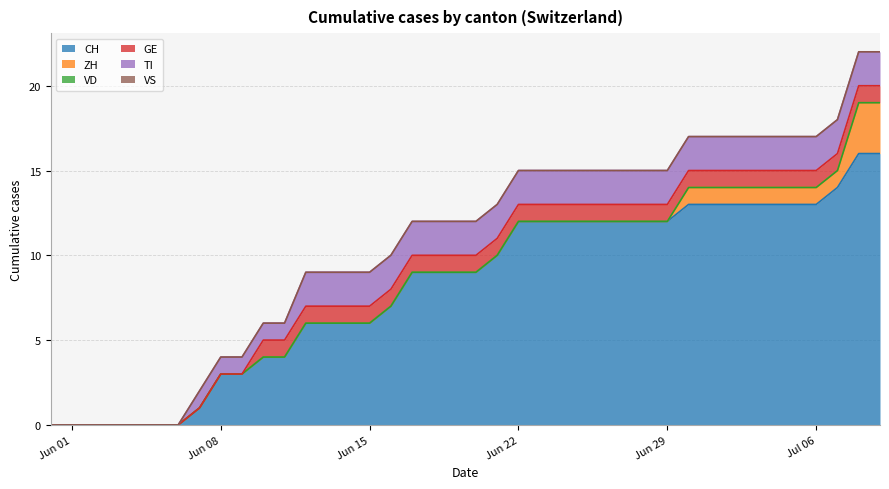

Which has a higher value, 2020-06-18 or 2020-07-01?

2020-07-01